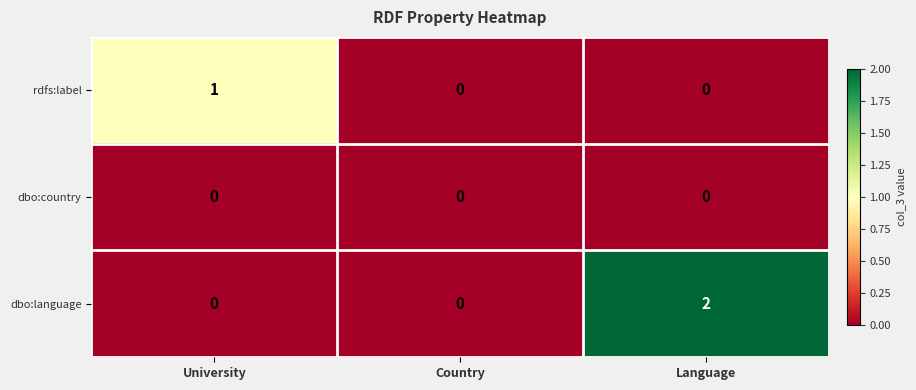

Reading left to right, extract all data points from this chart.

rdfs:label: 1	0	0
dbo:country: 0	0	0
dbo:language: 0	0	2